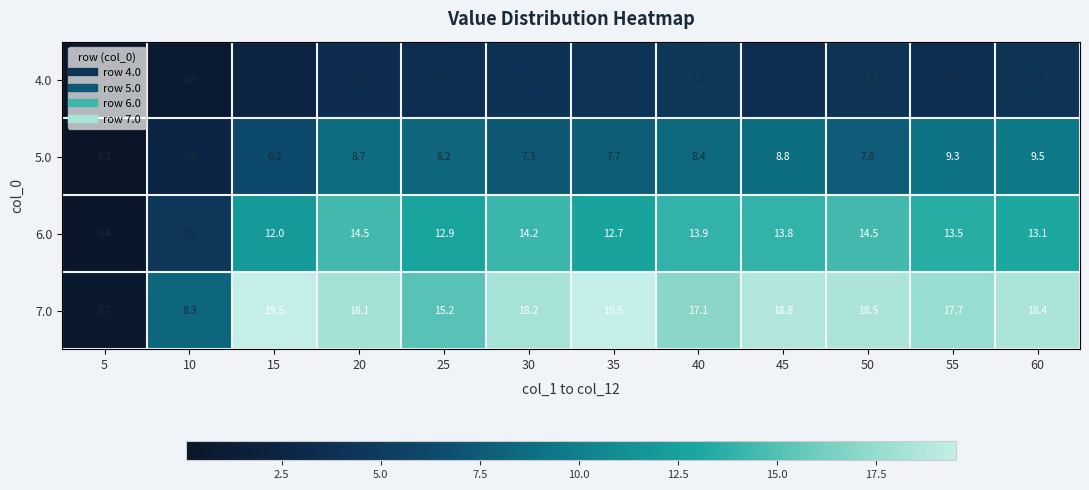

Which series has the largest range (max minus min)?

7.0